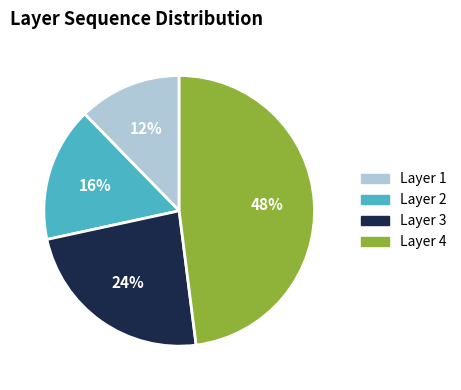

Between Layer 2 and Layer 4, which is larger?

Layer 4